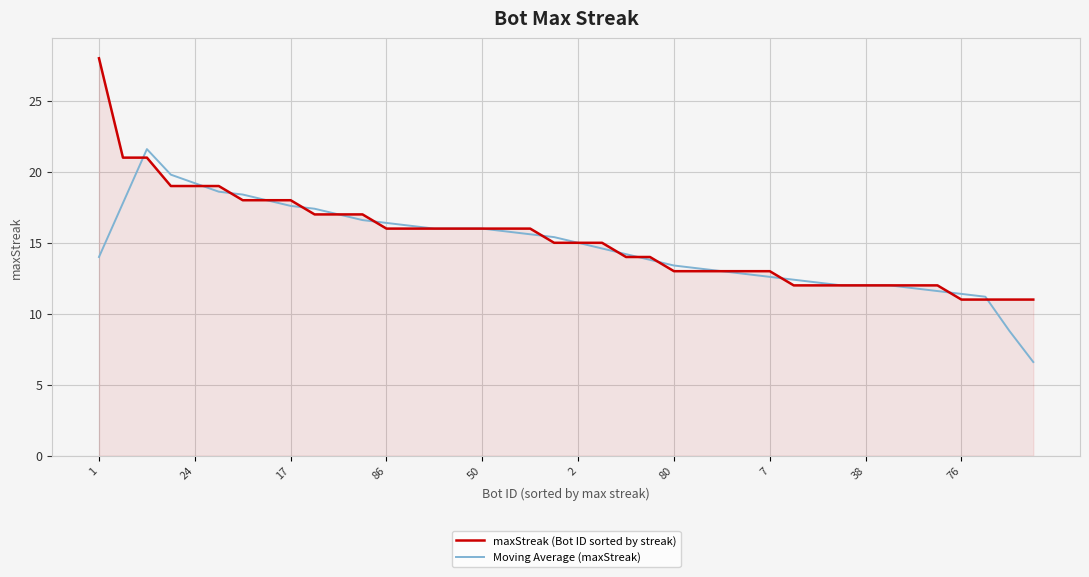

List the series in order of their peak value, lowest first.

Moving Average (maxStreak), maxStreak (Bot ID sorted by streak)